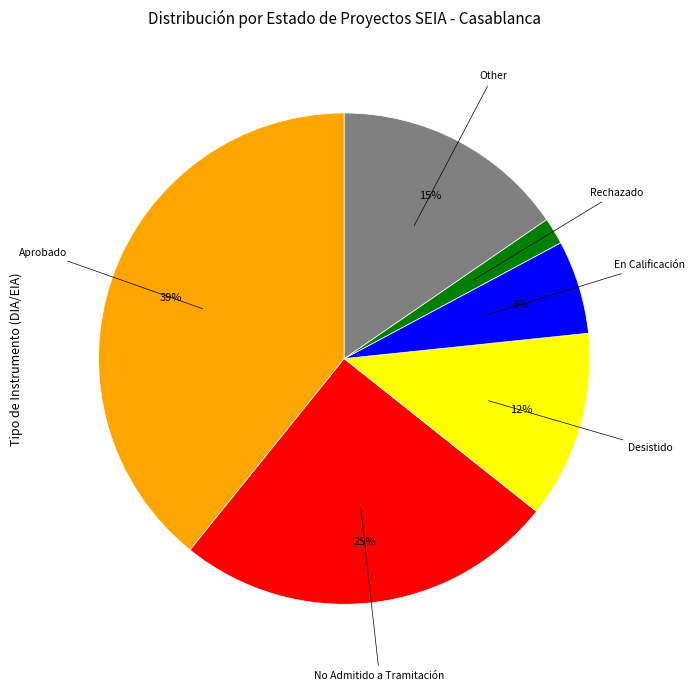

Count the number of slices in the pie.

6